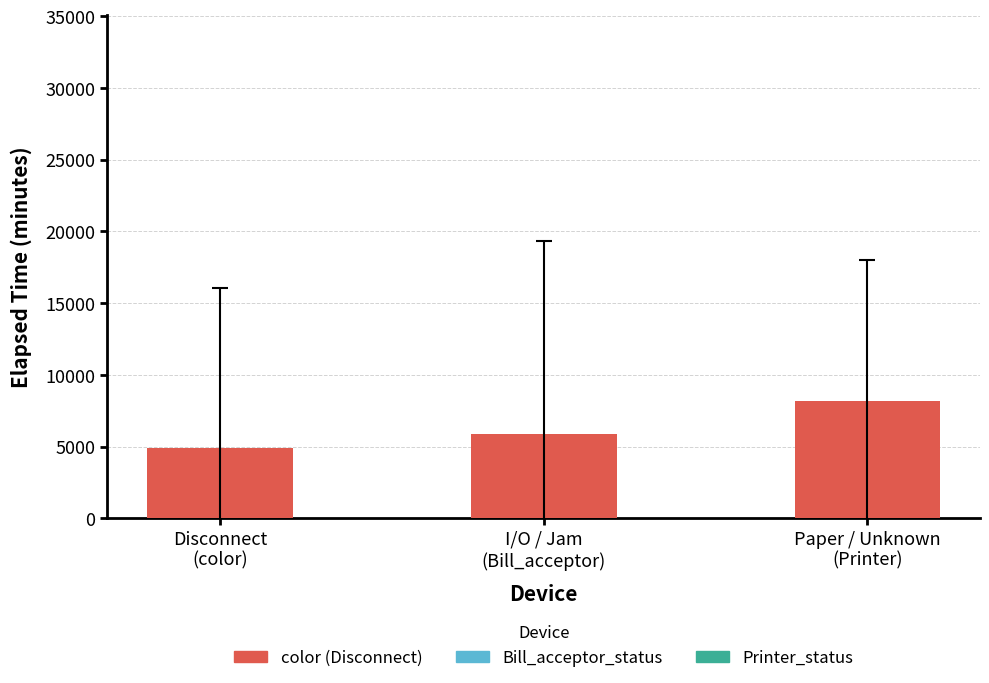

What is the difference between the values at Paper / Unknown
(Printer) and Disconnect
(color)?

3267.3